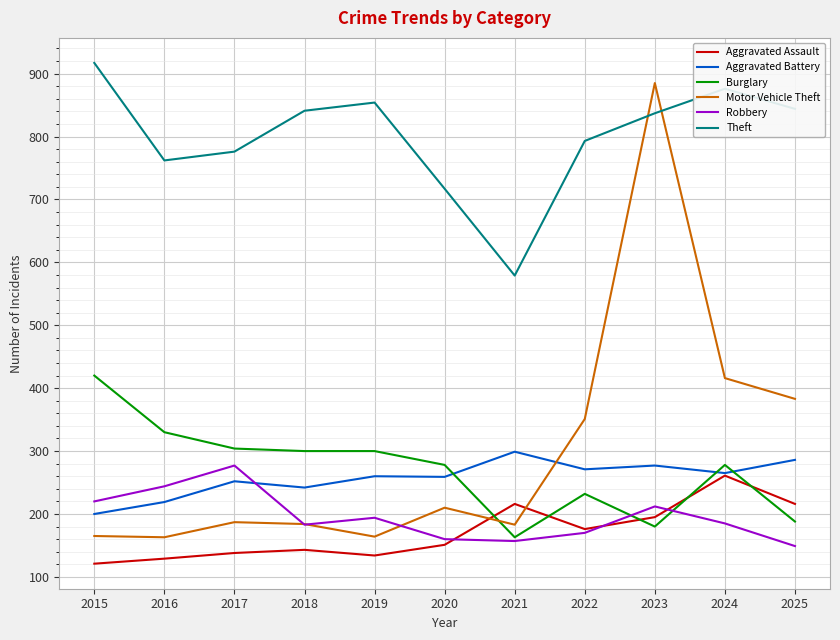

Read the Aggravated Battery value at 2016.

219